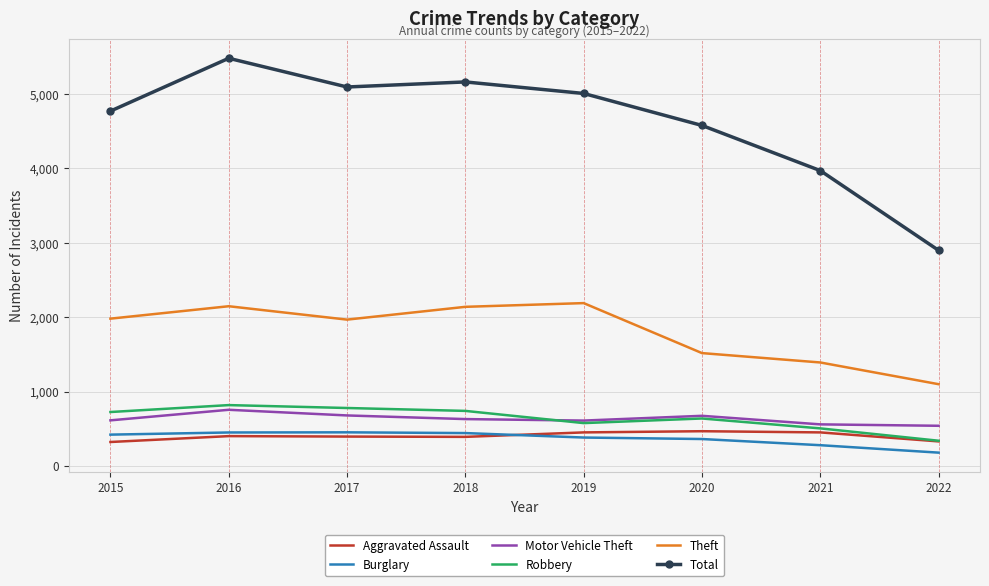

At which label does Burglary reach its minimum?

2022